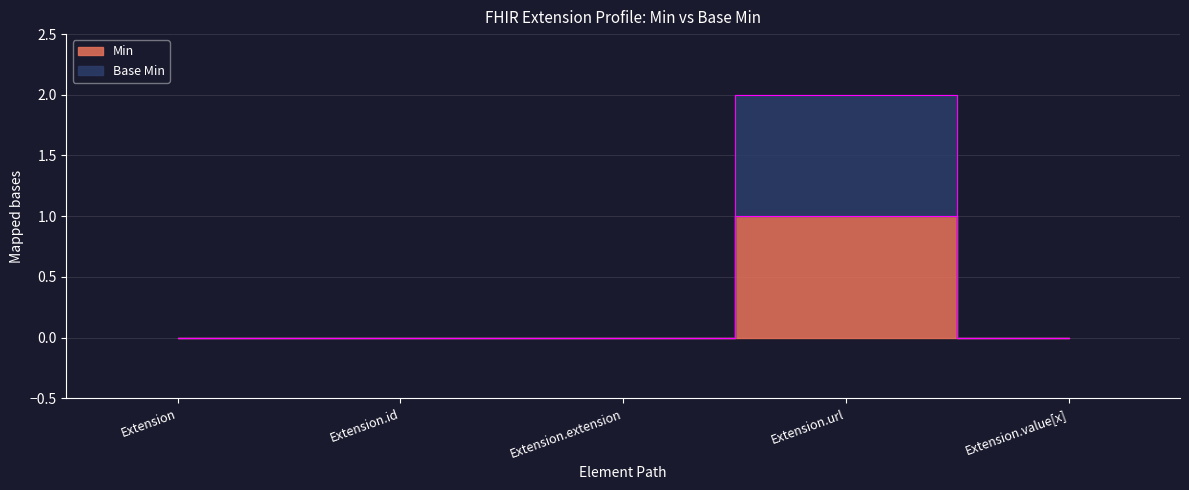

What is the sum of all Min values?

1